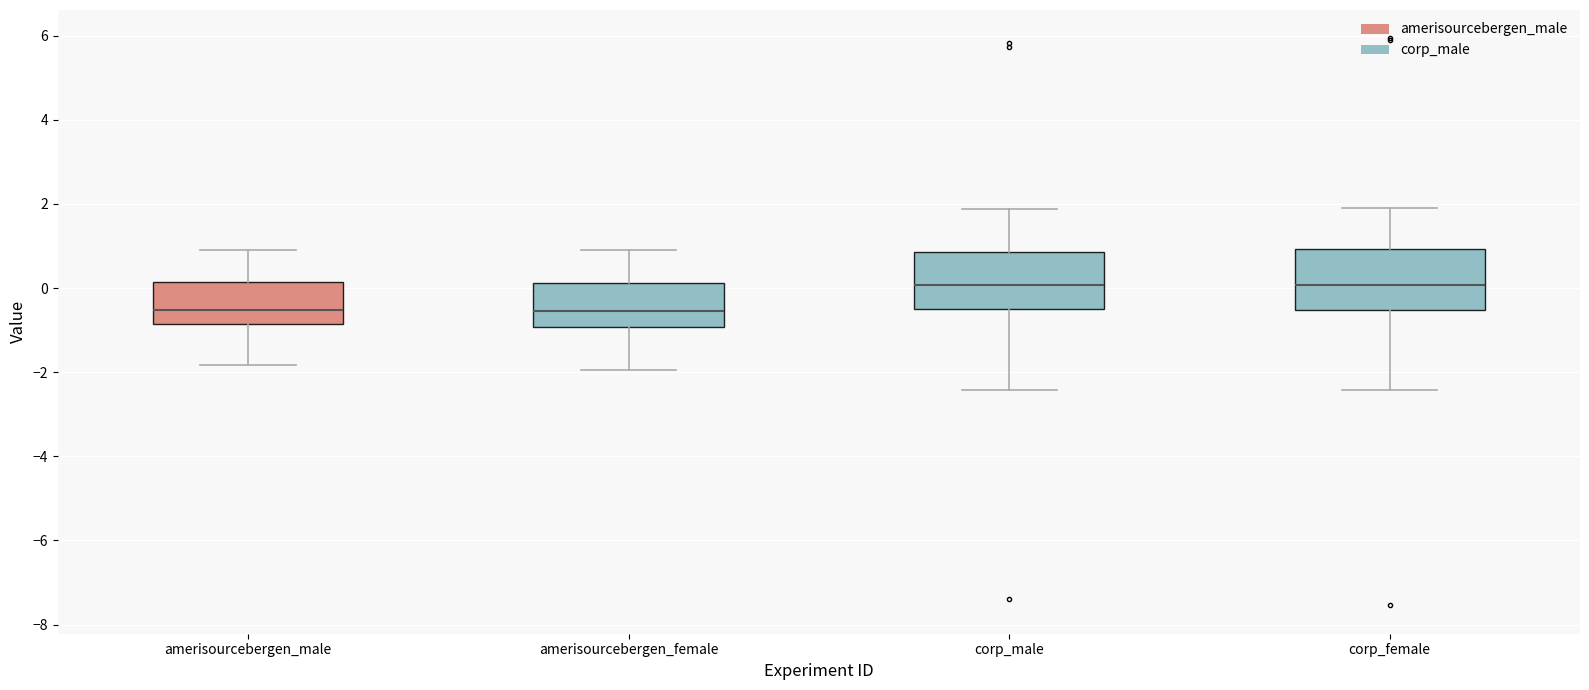

Reading left to right, read every box against the y-axis: the position of its median line, the range the box covers, and the ends of its whiskers. The values are not printed on the chart, so give them approximately, as read against the axis.

amerisourcebergen_male: median -0.6, box -0.8 to 0.2, whiskers -1.8 to 0.8
amerisourcebergen_female: median -0.6, box -1.0 to 0.2, whiskers -2.0 to 0.8
corp_male: median 0.0, box -0.6 to 0.8, whiskers -2.4 to 1.8
corp_female: median 0.0, box -0.6 to 1.0, whiskers -2.4 to 1.8